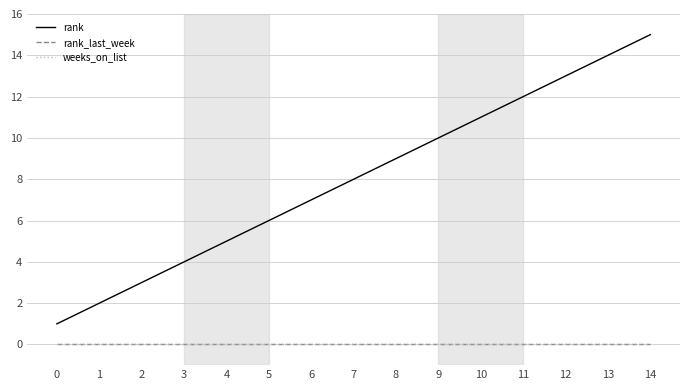

True or false: weeks_on_list and rank cross at least once.

False